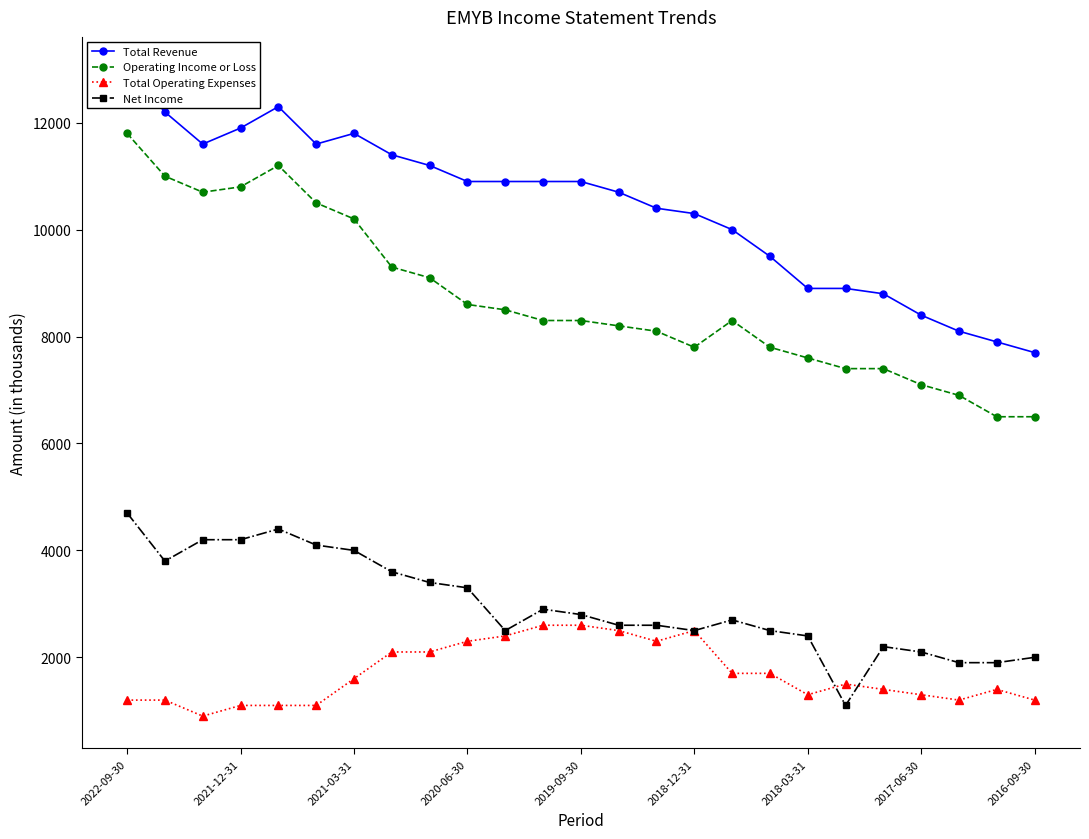

How many distinct data groups are displayed?

4